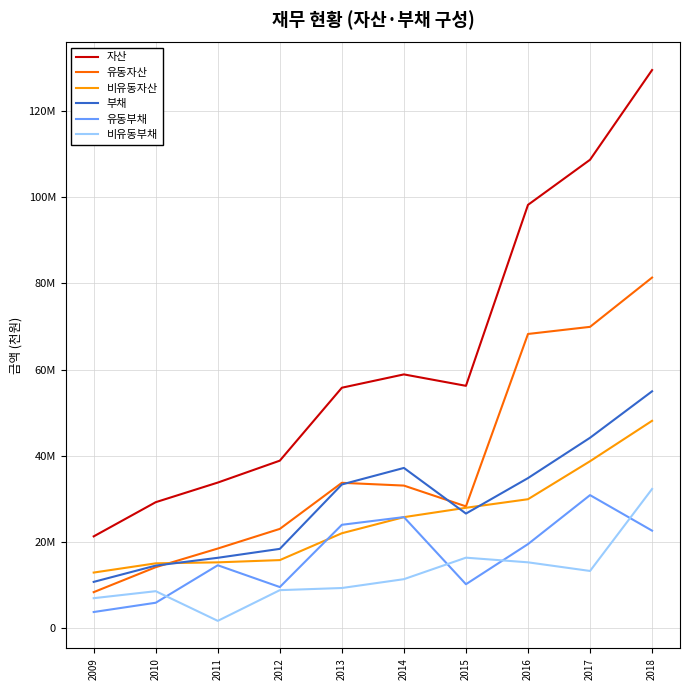

At which category does 부채 reach its first local valley?

2015